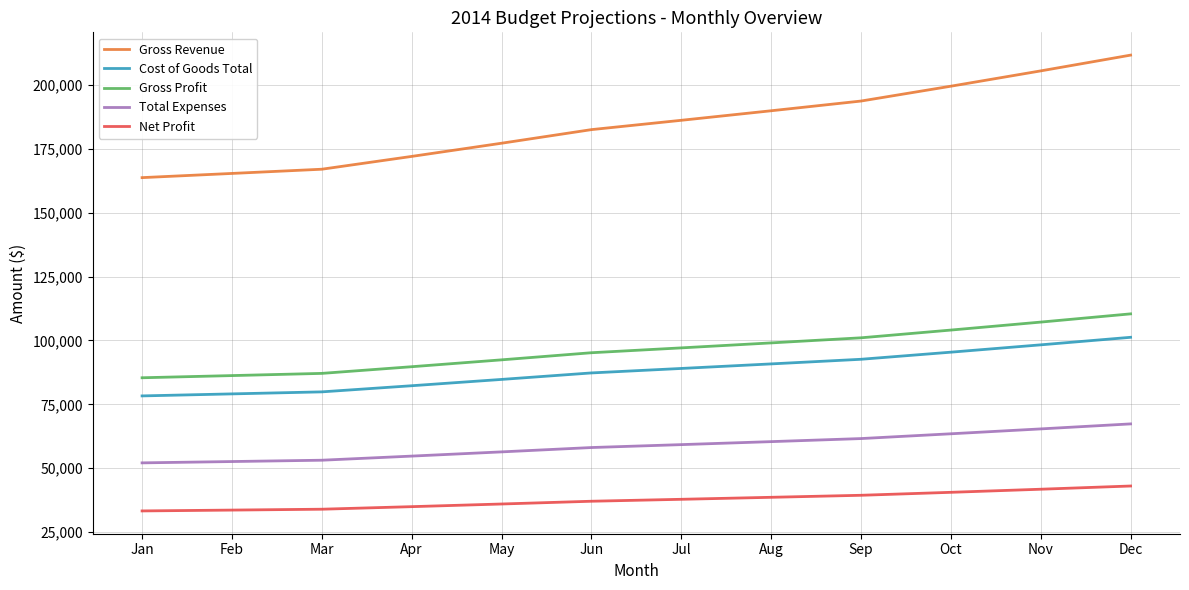

What value does the Cost of Goods Total series have at Mar?

79880